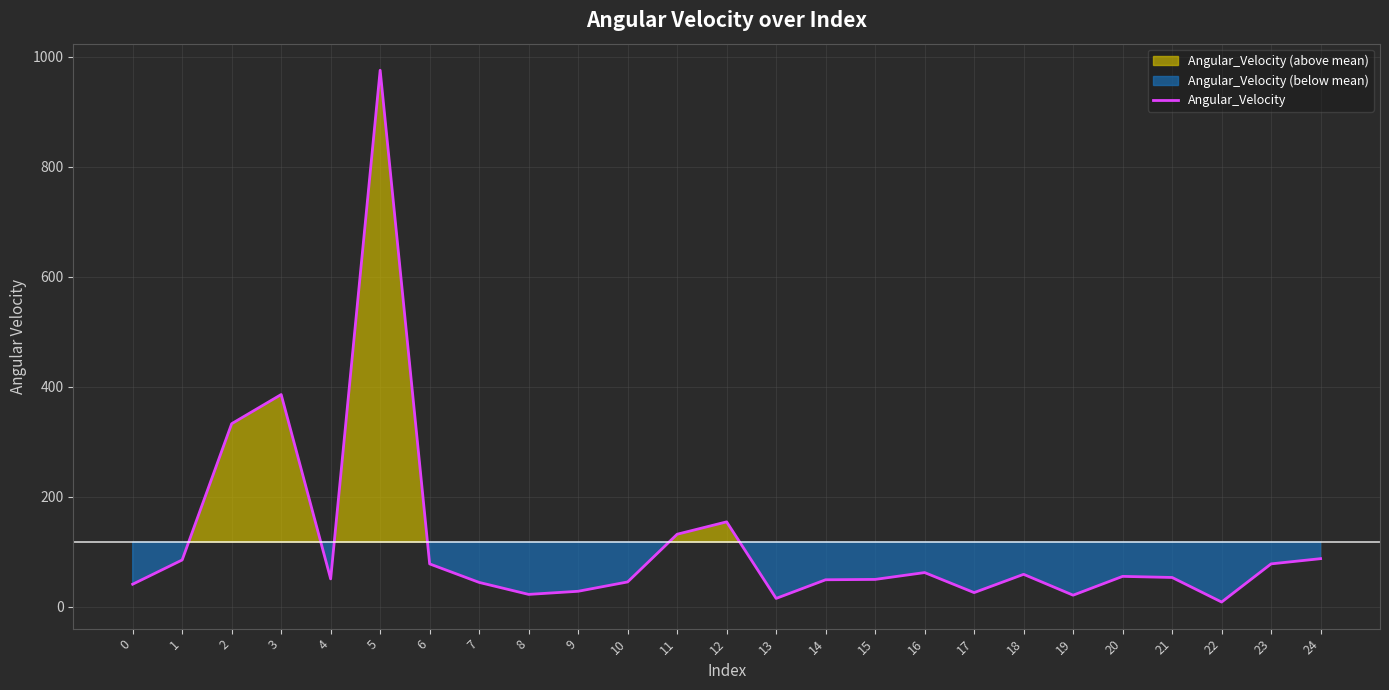

Does the chart have visible grid lines?

Yes